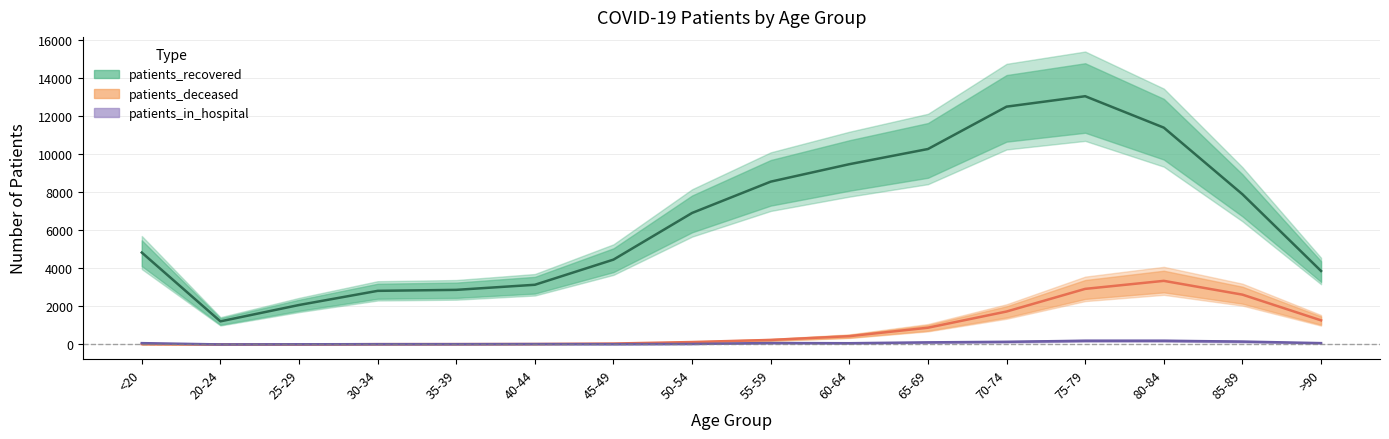

The patients_deceased series shows 24 at 40-44. True or false?

True